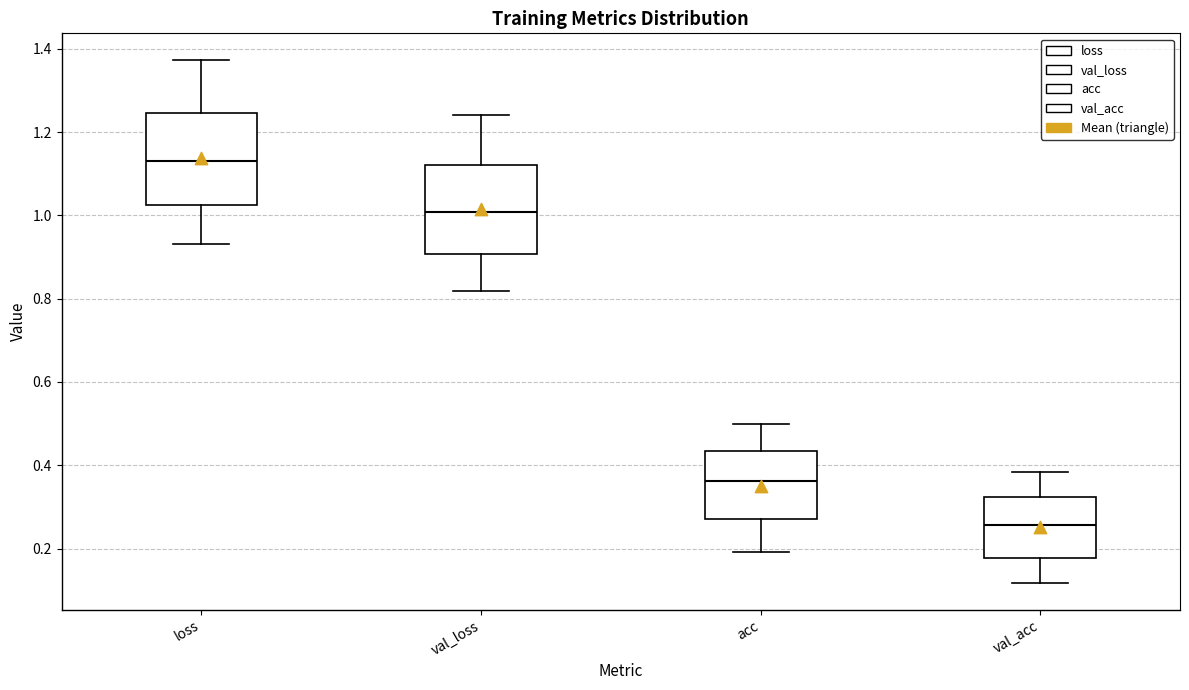

Where does the lower whisker of the box for loss end on the y-axis? The values are not printed on the chart, so give them approximately, as read against the axis.

0.94